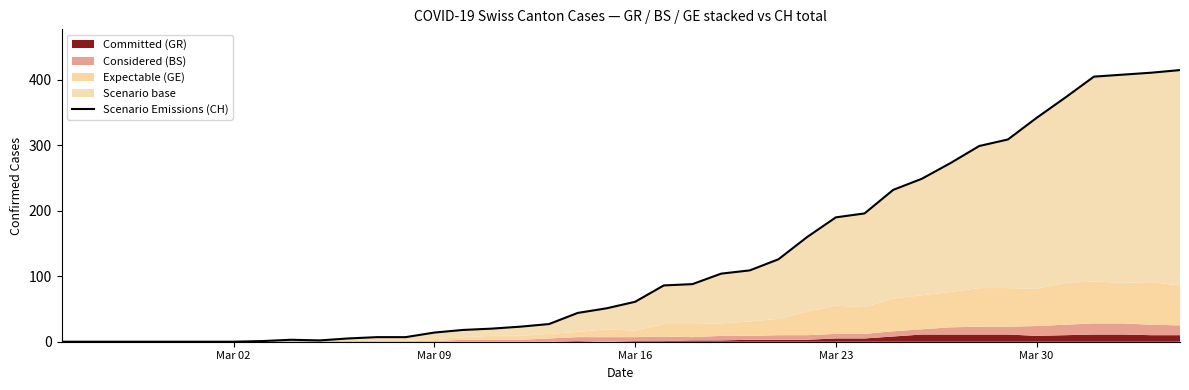

How many categories are shown in the chart?

40